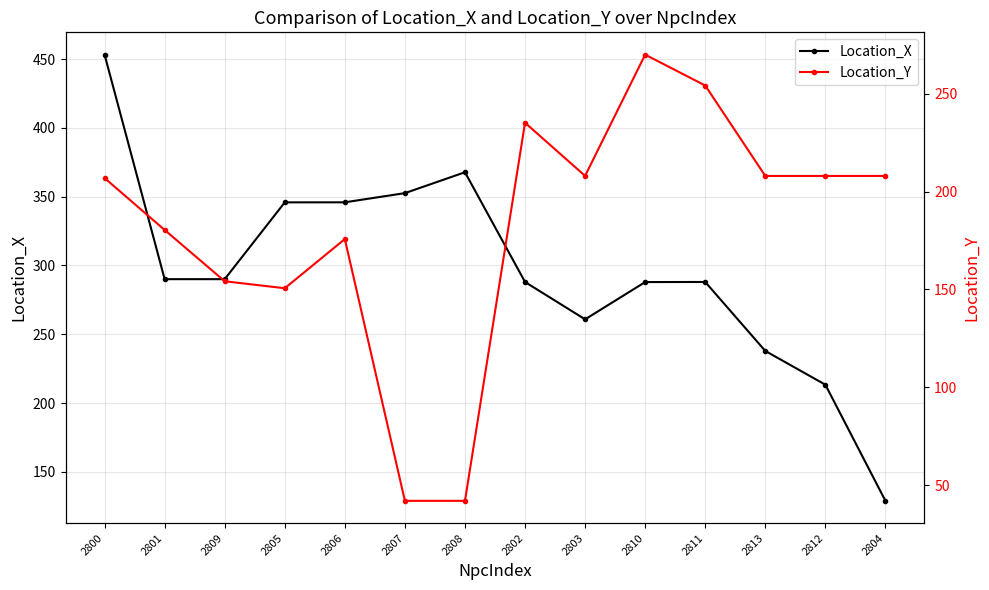

At which label does Location_Y reach its peak?

2810